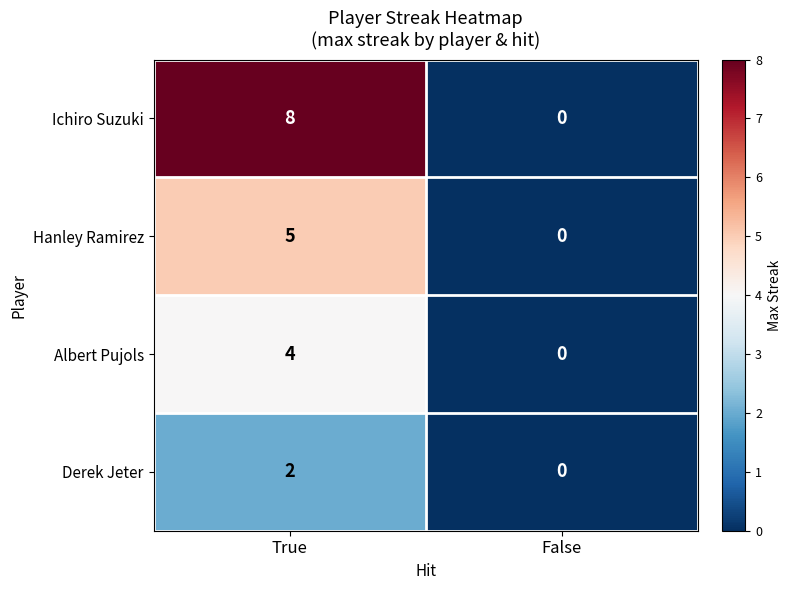

True or false: Albert Pujols has a value of 4 at True.

True